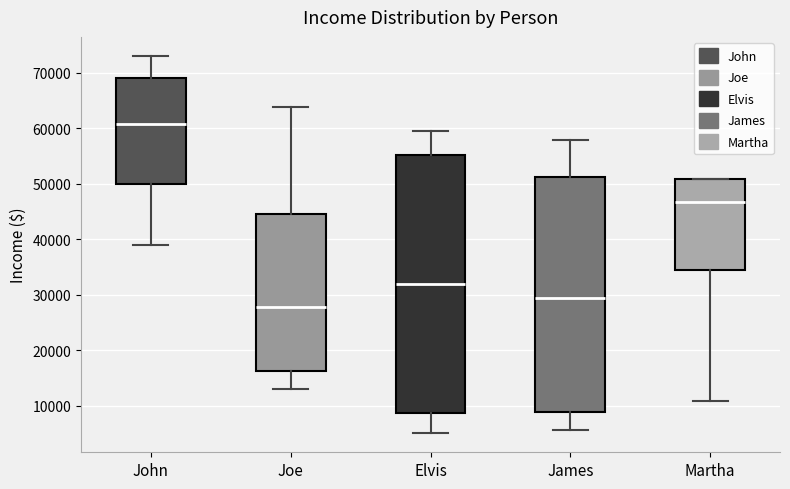

Reading left to right, read every box against the y-axis: the position of its median line, the range the box covers, and the ends of its whiskers. The values are not printed on the chart, so give them approximately, as read against the axis.

John: median 61000, box 50000 to 69000, whiskers 39000 to 73000
Joe: median 28000, box 16000 to 45000, whiskers 13000 to 64000
Elvis: median 32000, box 9000 to 55000, whiskers 5000 to 59000
James: median 29000, box 9000 to 51000, whiskers 6000 to 58000
Martha: median 47000, box 35000 to 51000, whiskers 11000 to 51000